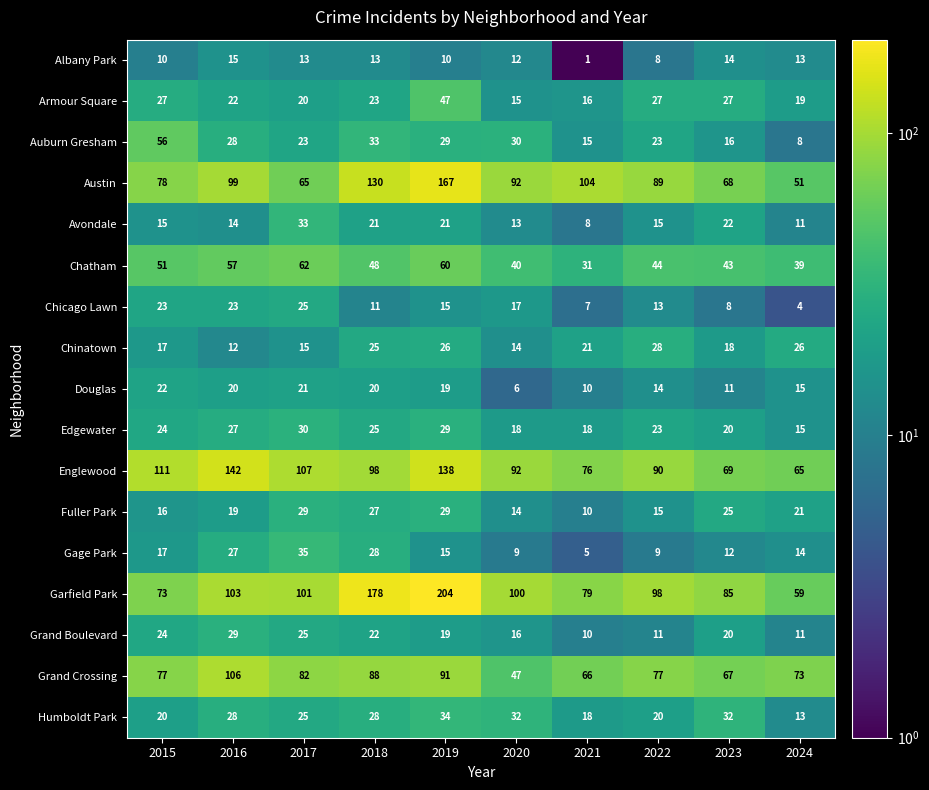

What is the total value across all series at 2021?

495